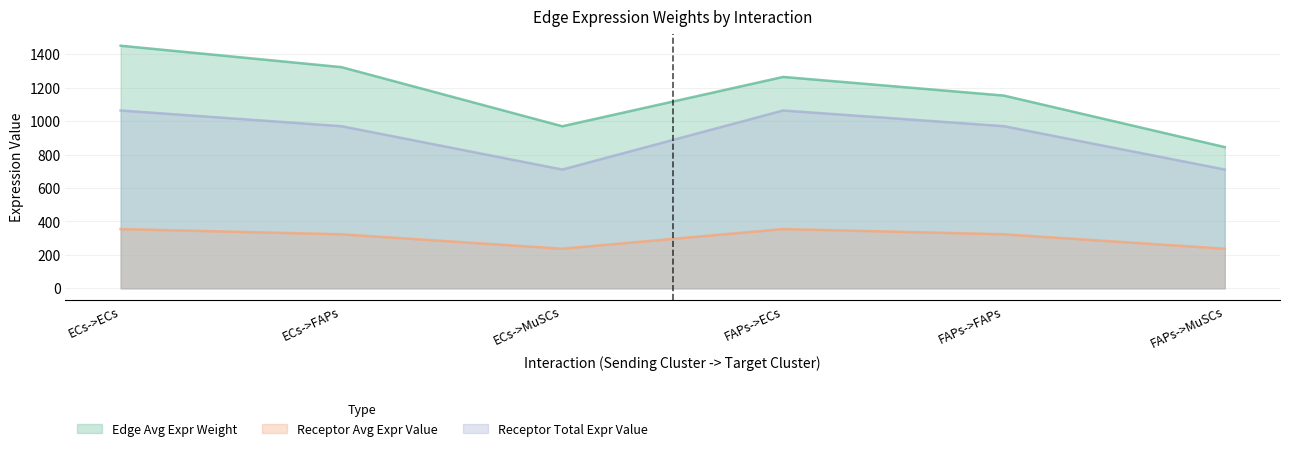

What position from the right is ECs->ECs?

6